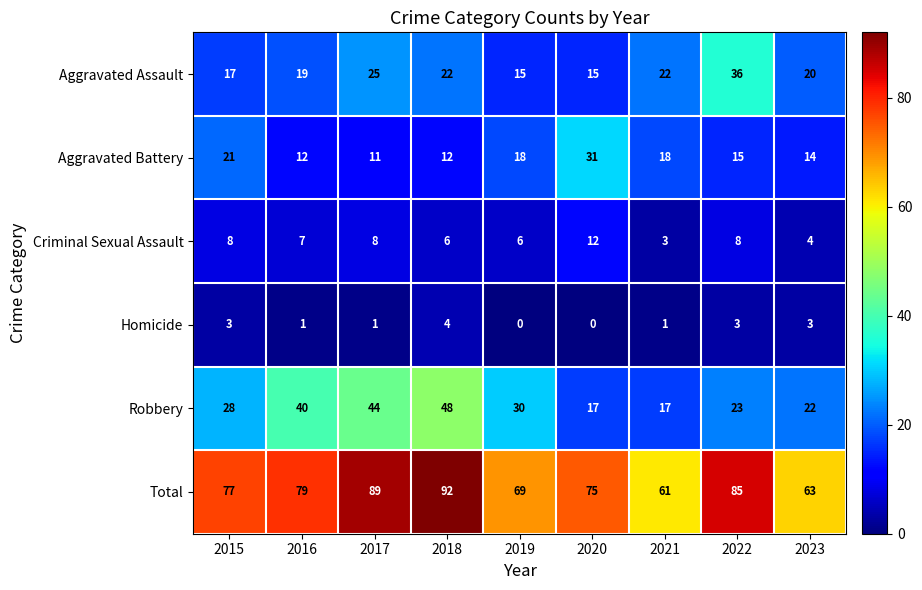

What is the sum of all Criminal Sexual Assault values?

62